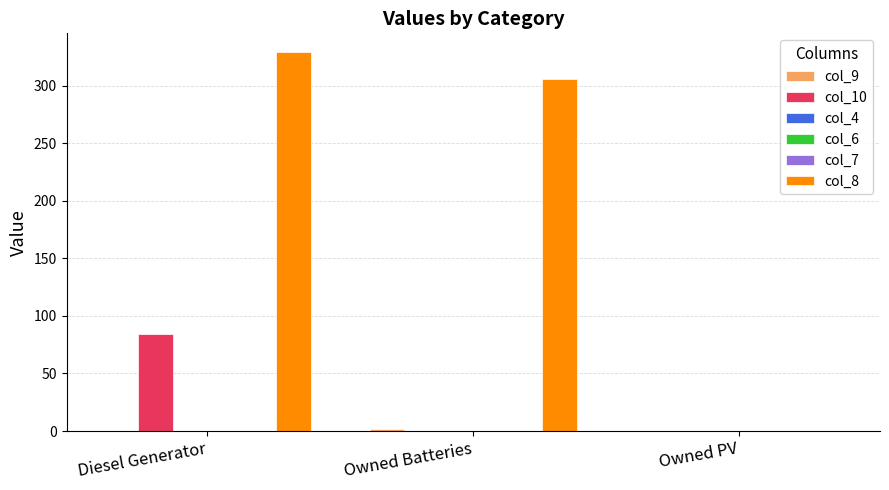

Is it true that col_10 equals 84.0 at Diesel Generator?

True